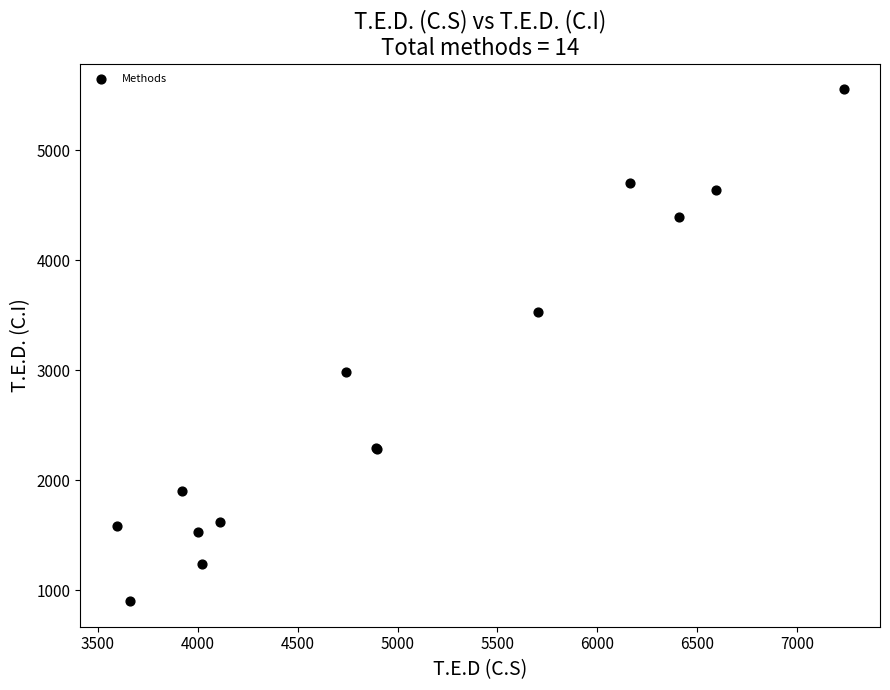

What Y value in the scatter plot is closest to 3227?

2982.7